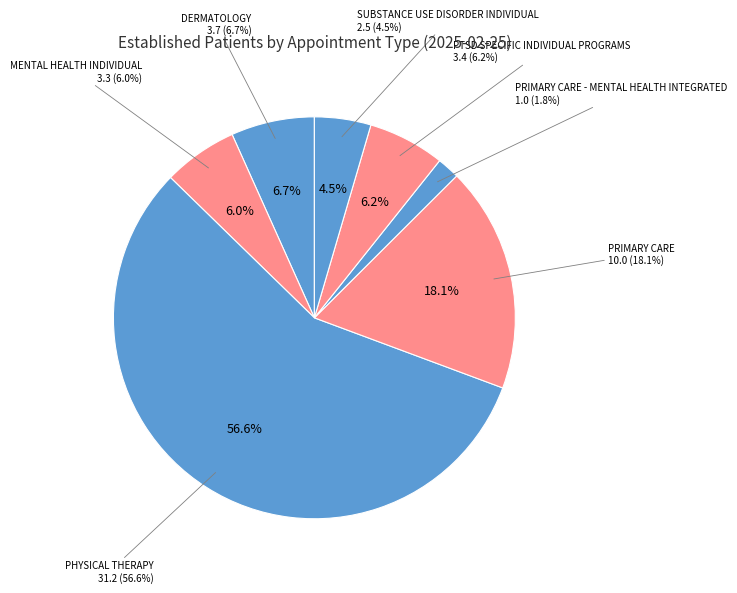

Do MENTAL HEALTH INDIVIDUAL and SUBSTANCE USE DISORDER INDIVIDUAL together represent more than half of the pie?

No